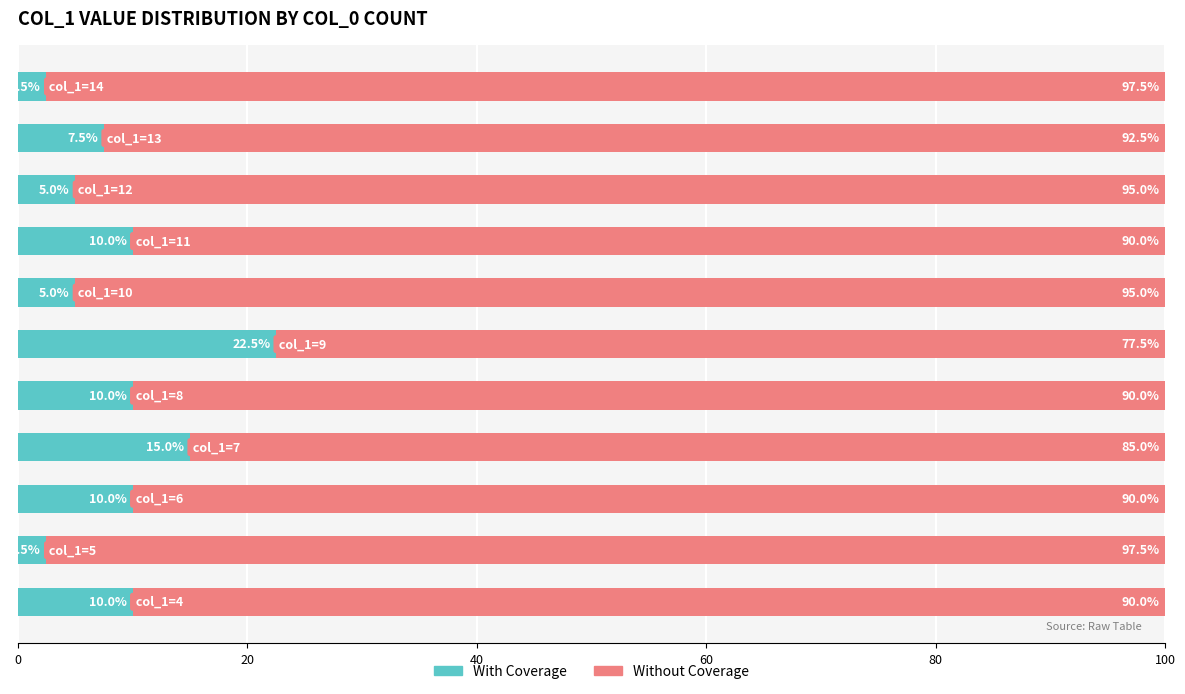

What is the difference between the second highest and minimum values in the With Coverage series?

12.5